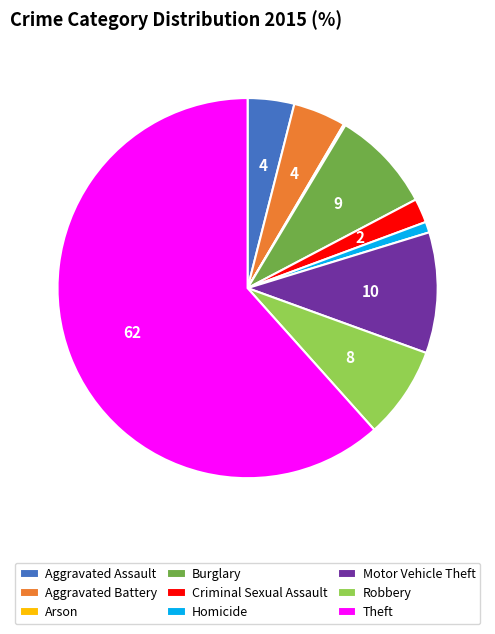

Is Theft the majority of the pie?

Yes